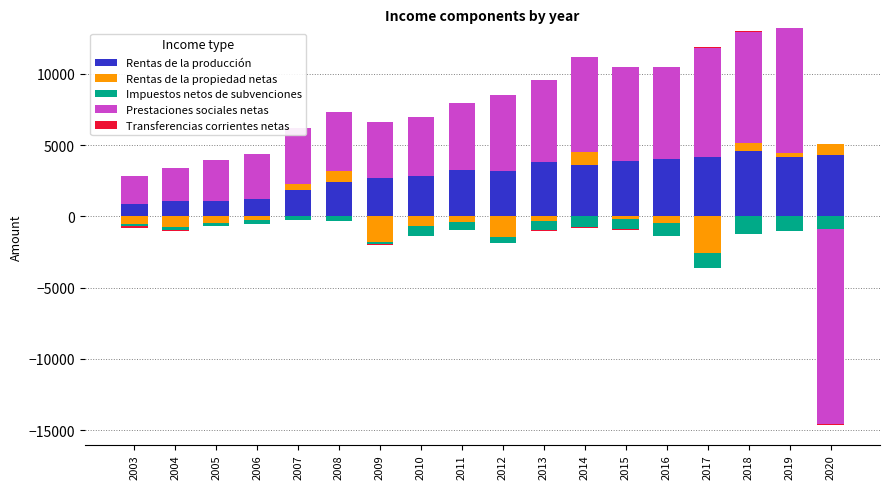

Where is Rentas de la propiedad netas nearest to the value 450?

2007